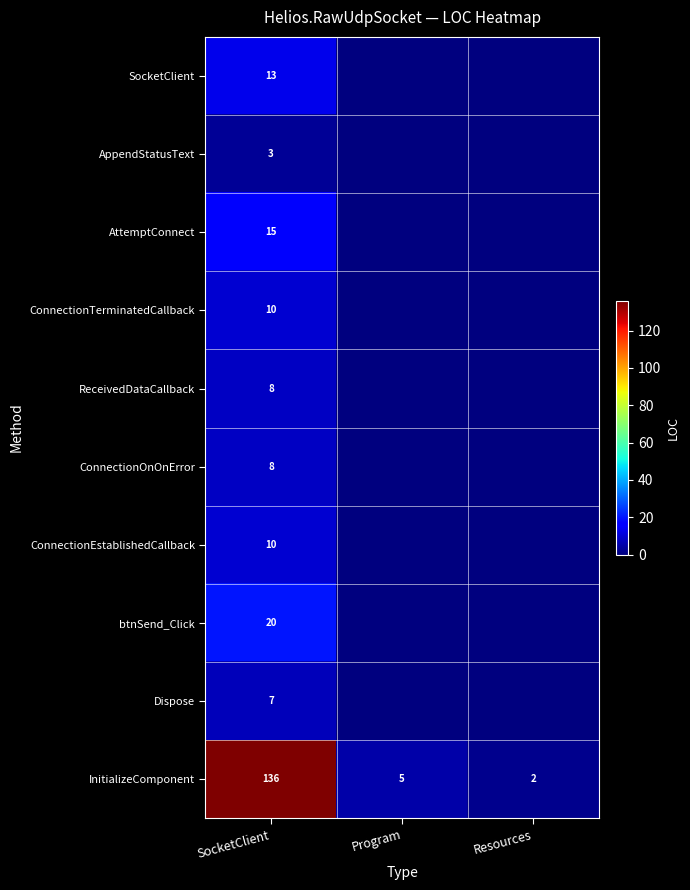

How many distinct data groups are displayed?

10